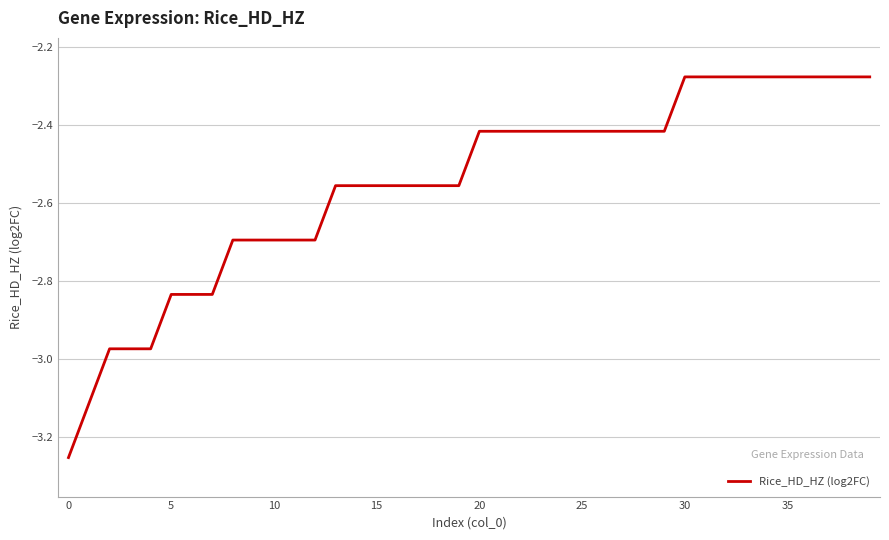

What is the difference between the maximum and minimum values?

1.0